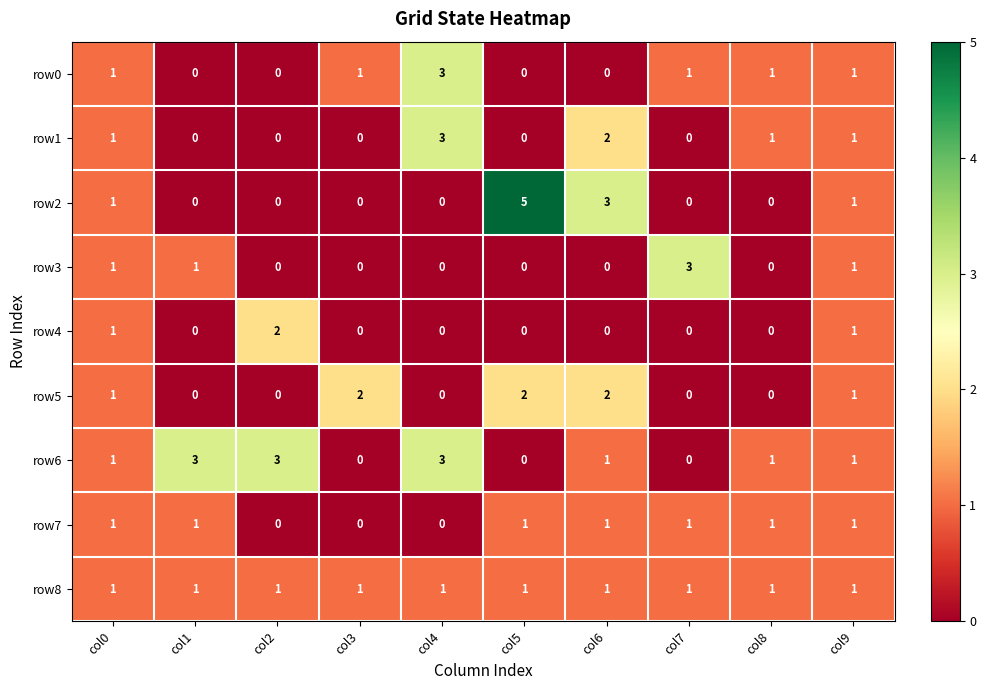

The value of row4 at col3 is 0. True or false?

True